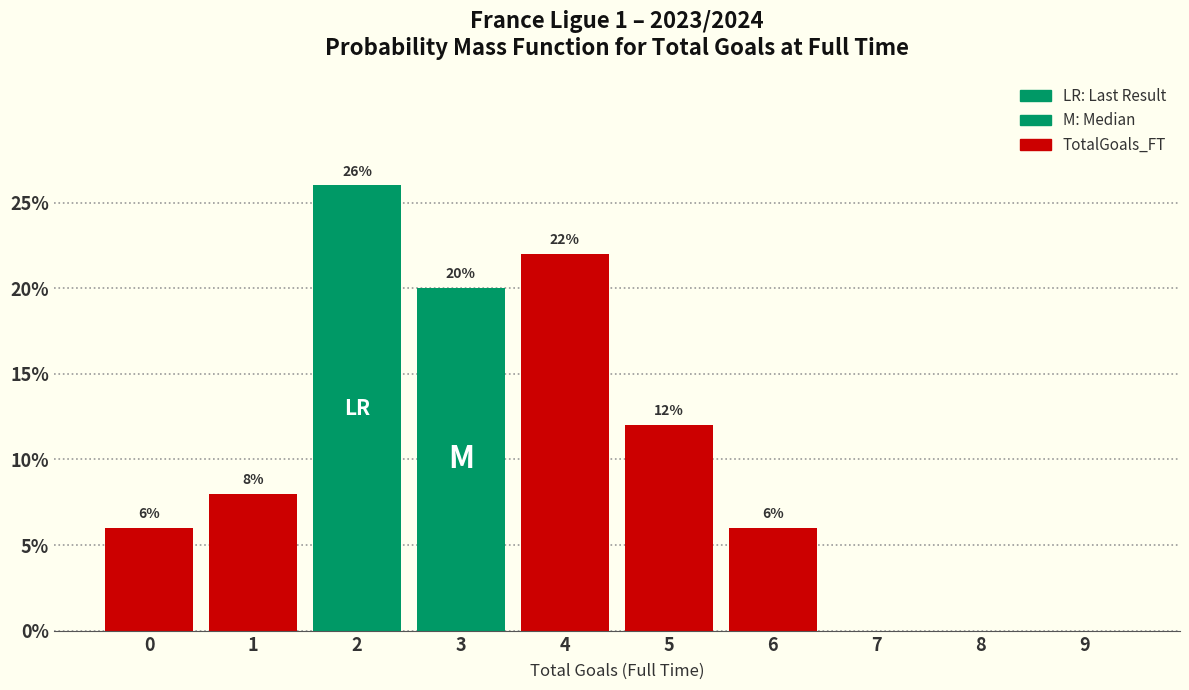

Reading left to right, transcribe all the data shown in this chart.

0=6	1=8	2=26	3=20	4=22	5=12	6=6	7=0	8=0	9=0